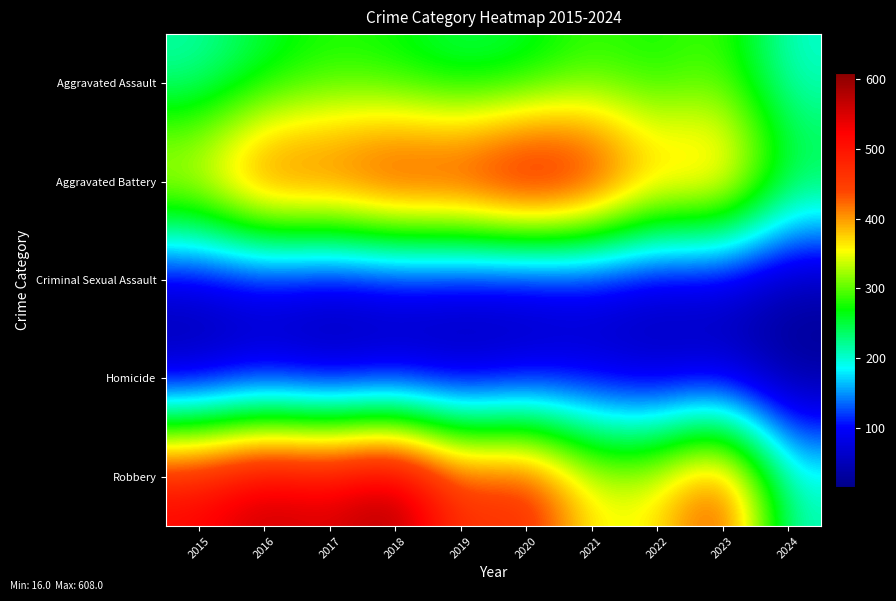

Reading right to left, transcribe all the data shown in this chart.

Aggravated Assault: 2024=199	2023=295	2022=267	2021=284	2020=249	2019=238	2018=265	2017=276	2016=250	2015=210
Aggravated Battery: 2024=270	2023=437	2022=417	2021=531	2020=574	2019=520	2018=522	2017=480	2016=491	2015=387
Criminal Sexual Assault: 2024=32	2023=56	2022=52	2021=62	2020=49	2019=61	2018=66	2017=55	2016=69	2015=58
Homicide: 2024=16	2023=55	2022=47	2021=69	2020=63	2019=40	2018=49	2017=37	2016=59	2015=32
Robbery: 2024=209	2023=473	2022=364	2021=357	2020=491	2019=458	2018=608	2017=553	2016=579	2015=527